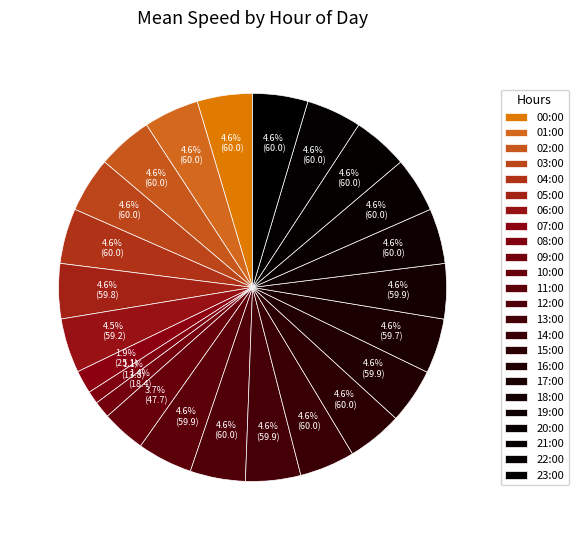

Rank the categories by value from lowest to highest.

08:00, 09:00, 07:00, 10:00, 06:00, 17:00, 05:00, 16:00, 11:00, 13:00, 18:00, 00:00, 01:00, 02:00, 03:00, 04:00, 12:00, 14:00, 15:00, 19:00, 20:00, 21:00, 22:00, 23:00